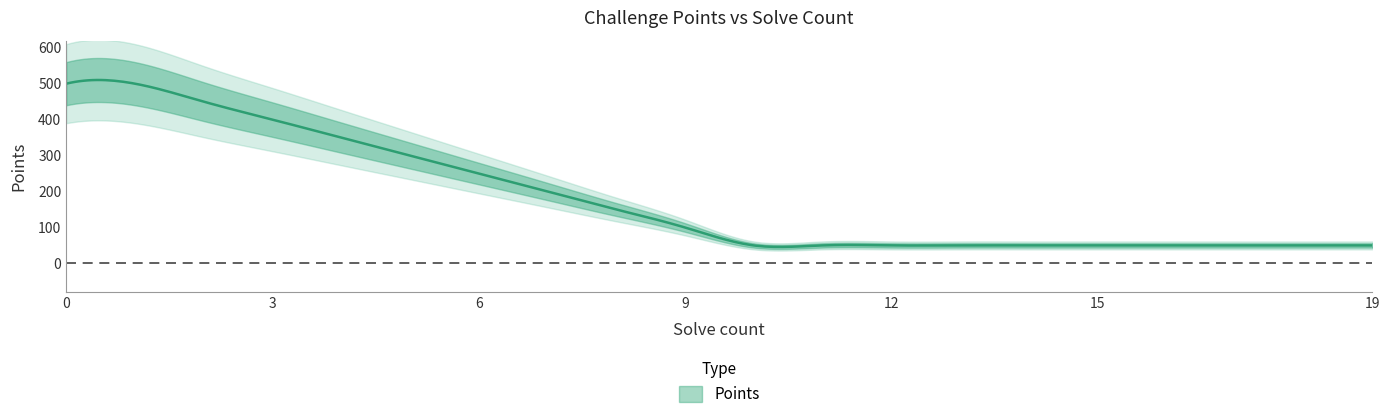

The value at 13 is 76. True or false?

False